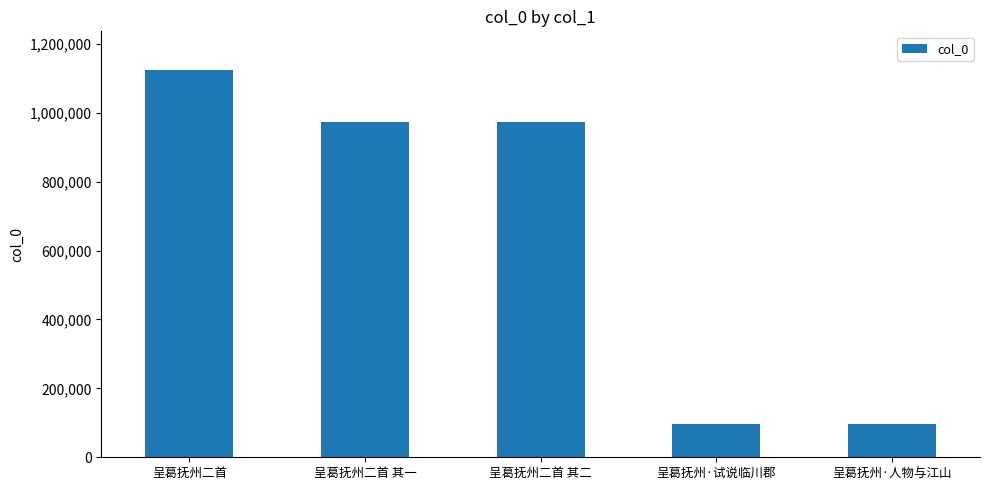

What is the minimum value shown in the chart?

95364